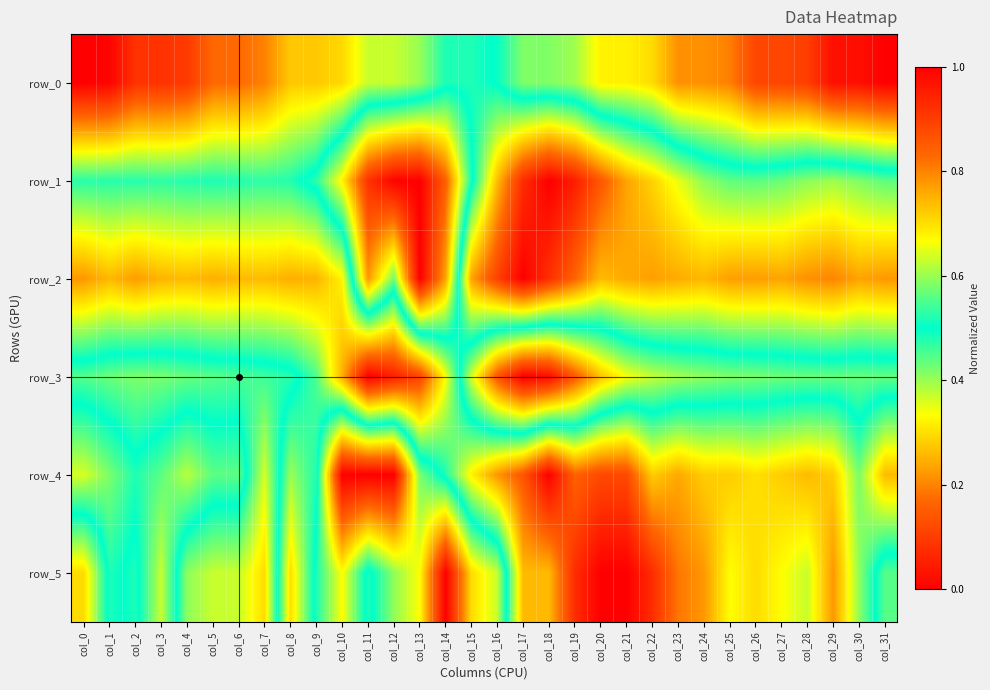

Which series has the widest spread of values?

row_0